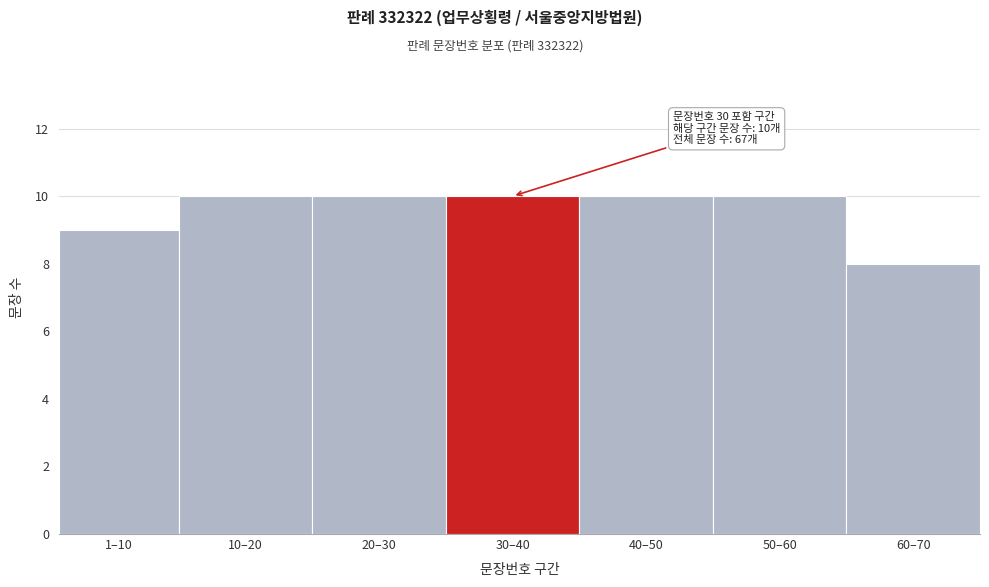

Reading right to left, what are all the values shown in this chart?

60–70=8	50–60=10	40–50=10	30–40=10	20–30=10	10–20=10	1–10=9